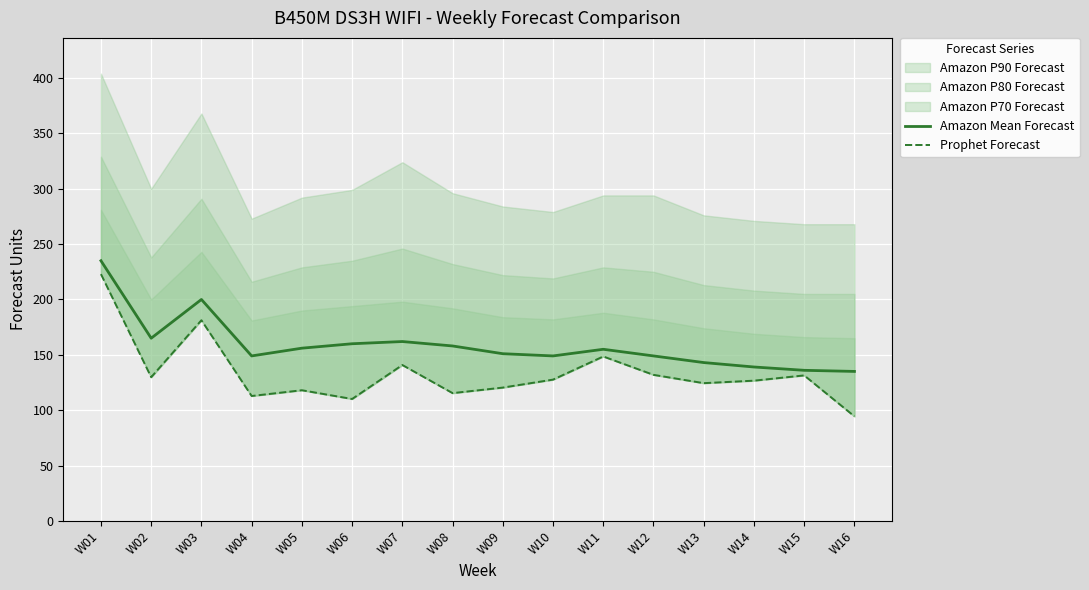

At which label is Prophet Forecast closest to 158?

W11